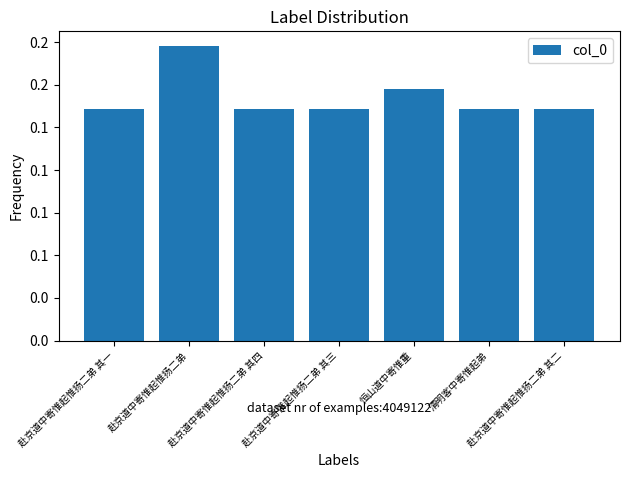

Are the bars horizontal?

No